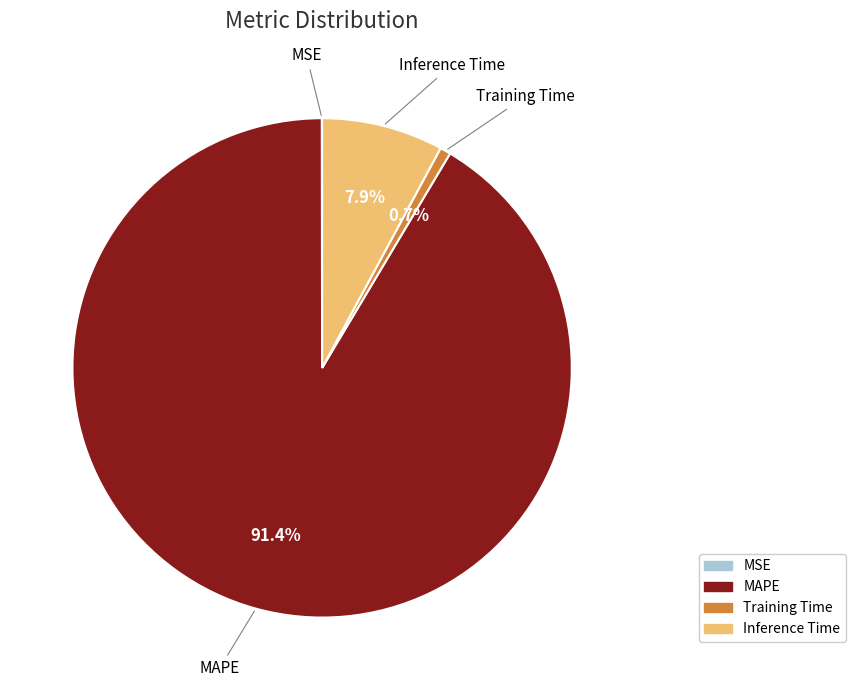

Between Inference Time and Training Time, which is larger?

Inference Time